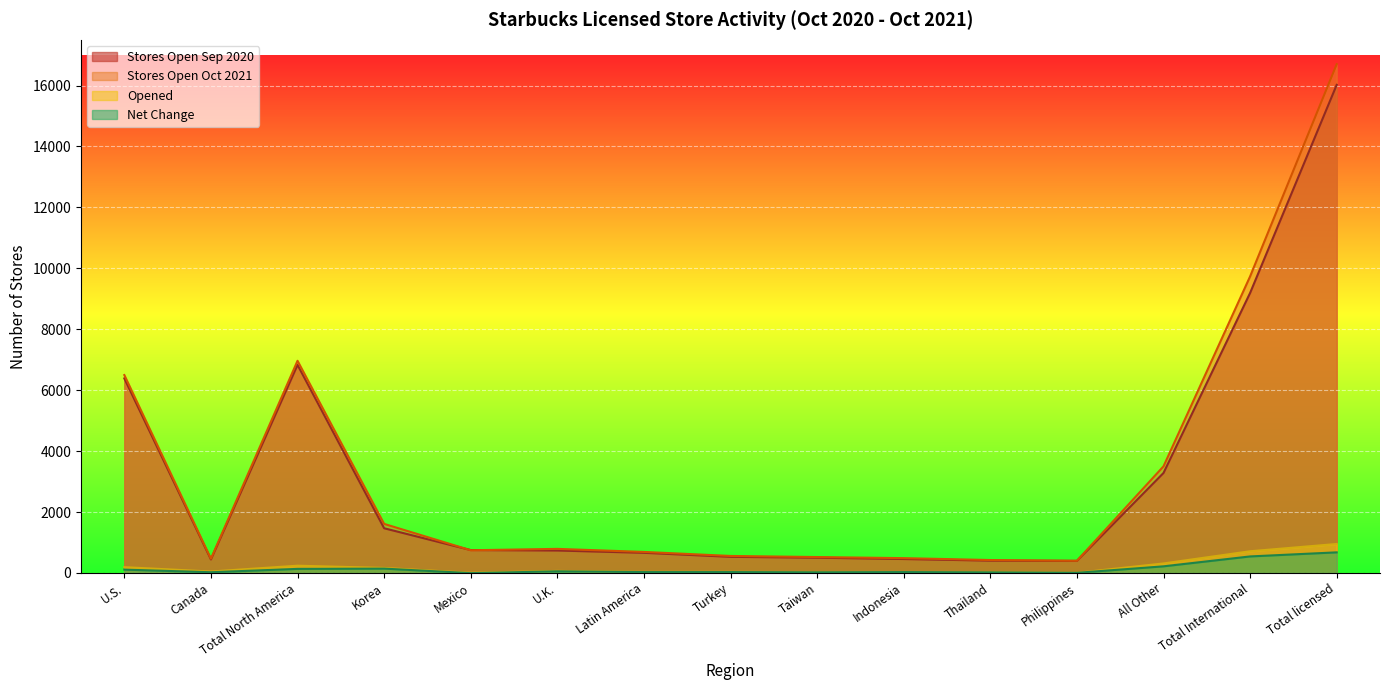

What position from the left is Total licensed?

15